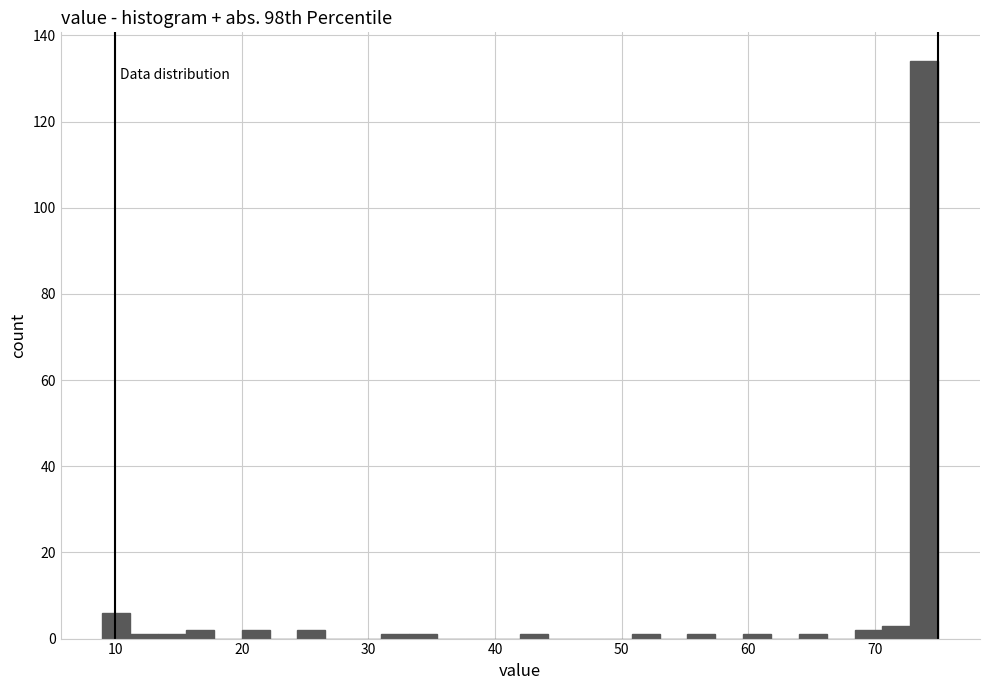

Around what value on the x-axis is the tallest bar? Give the approximate position of its centre, as read against the axis.

74